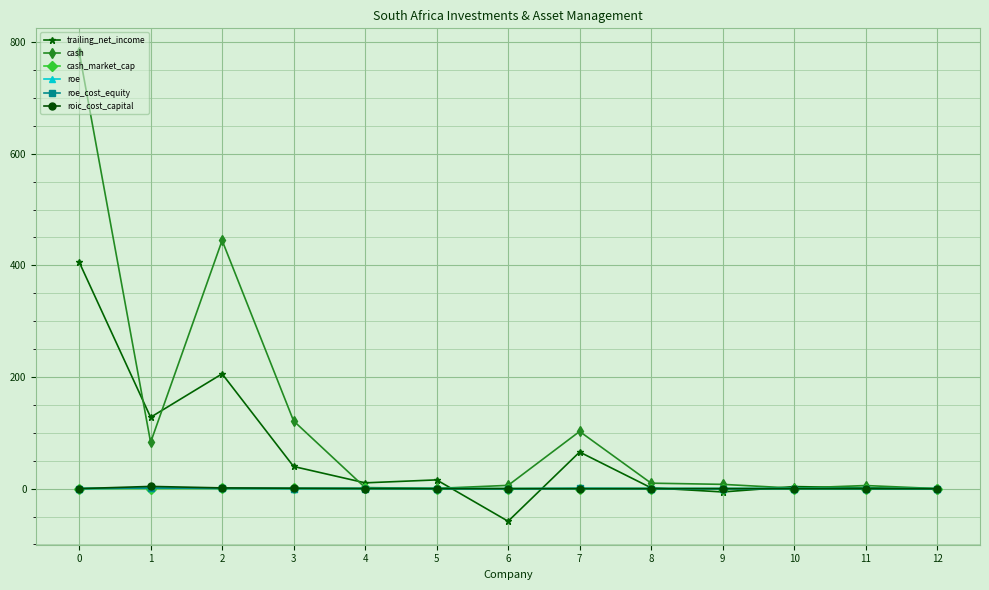

True or false: trailing_net_income has more than 1 points higher than both neighbors.

True